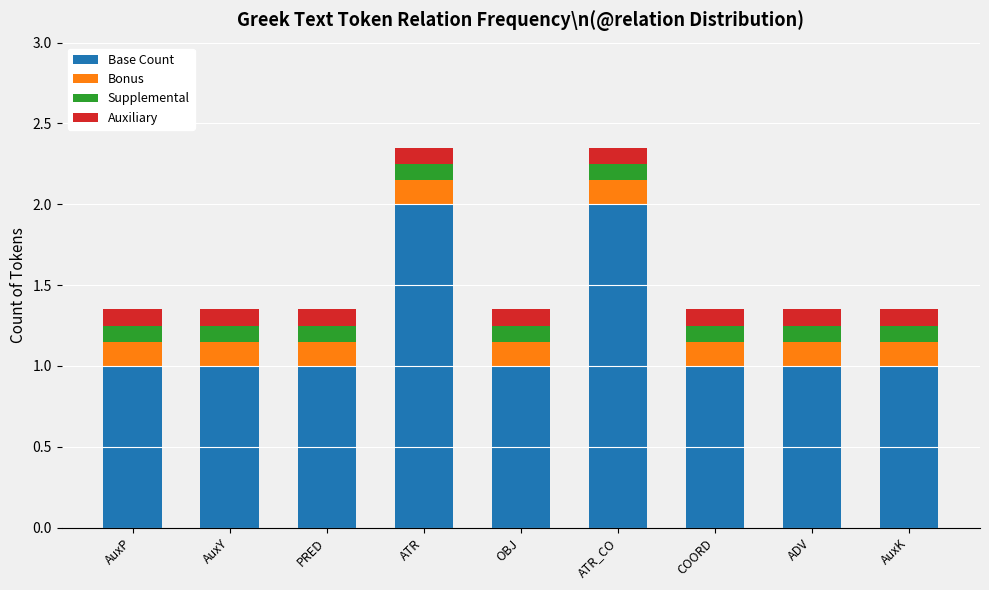

How many series are shown in this chart?

4